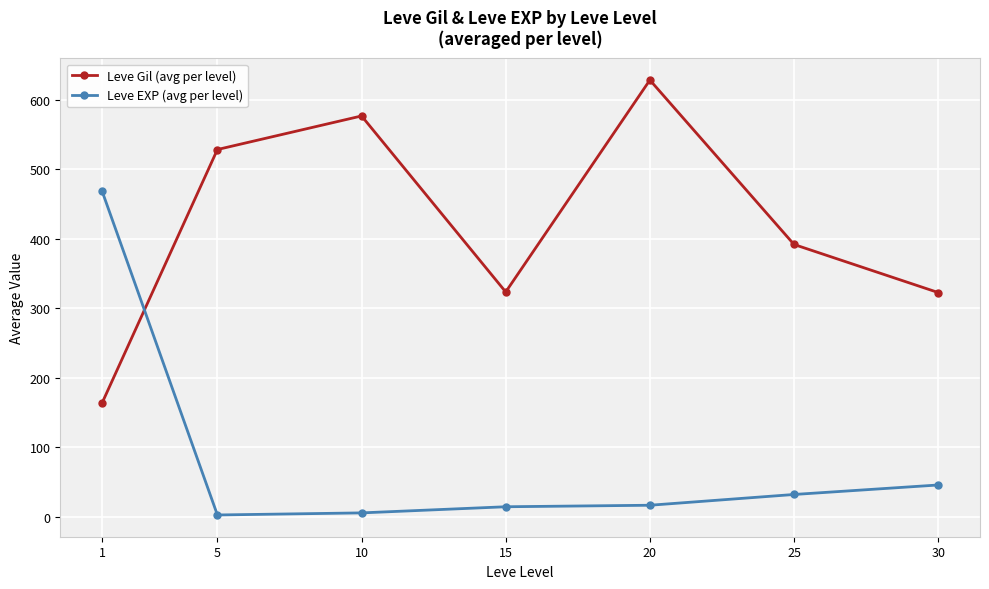

What is the value of the Leve EXP (avg per level) point at the 1st from the left?

468.5